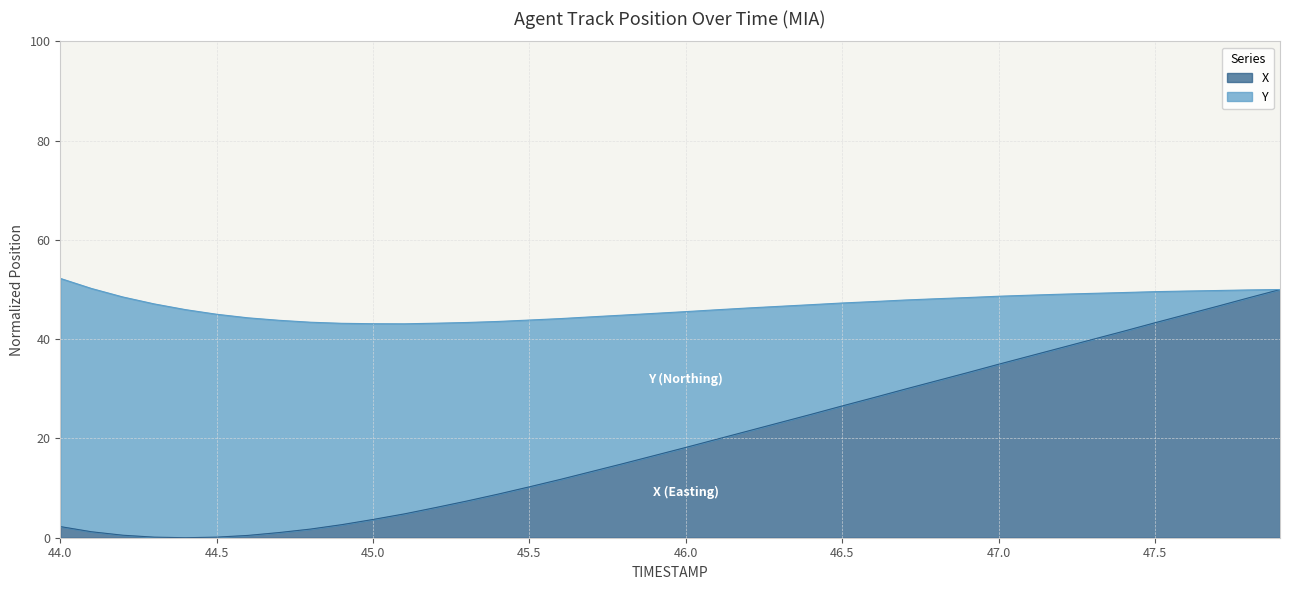

What is the average value?

19.7